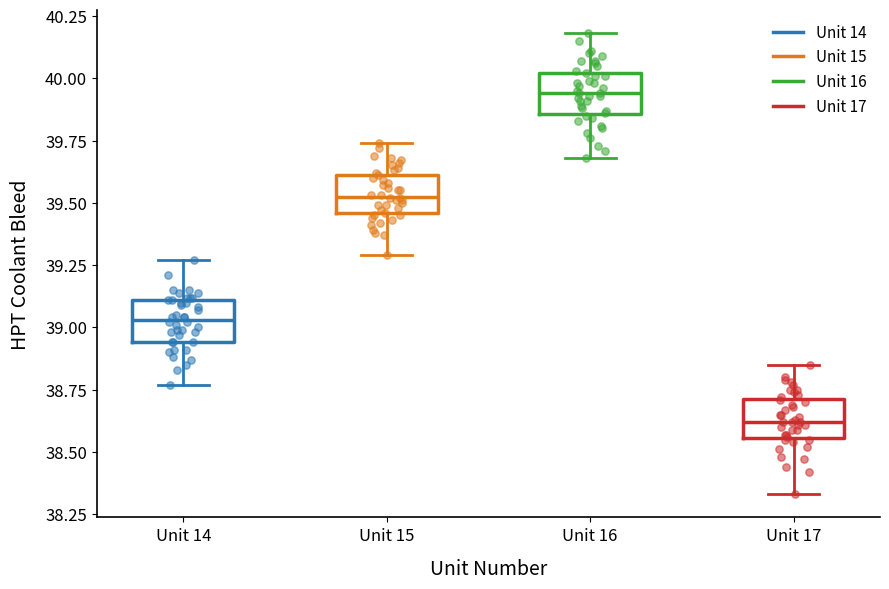

Reading left to right, transcribe this box plot: for each box, give where its median line is, the range the box spans, and where its two whiskers end, as read against the y-axis. The values are not printed on the chart, so give them approximately, as read against the axis.

Unit 14: median 39.05, box 38.95 to 39.10, whiskers 38.75 to 39.25
Unit 15: median 39.55, box 39.45 to 39.60, whiskers 39.30 to 39.75
Unit 16: median 39.95, box 39.85 to 40.00, whiskers 39.70 to 40.20
Unit 17: median 38.60, box 38.55 to 38.70, whiskers 38.35 to 38.85